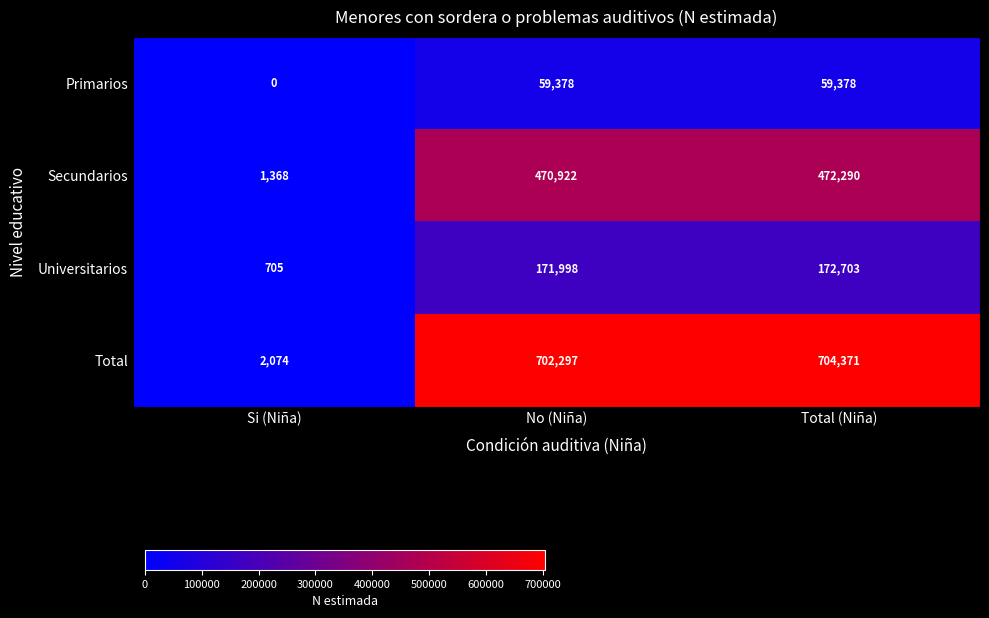

At which category is the sum across all series the highest?

Total (Niña)